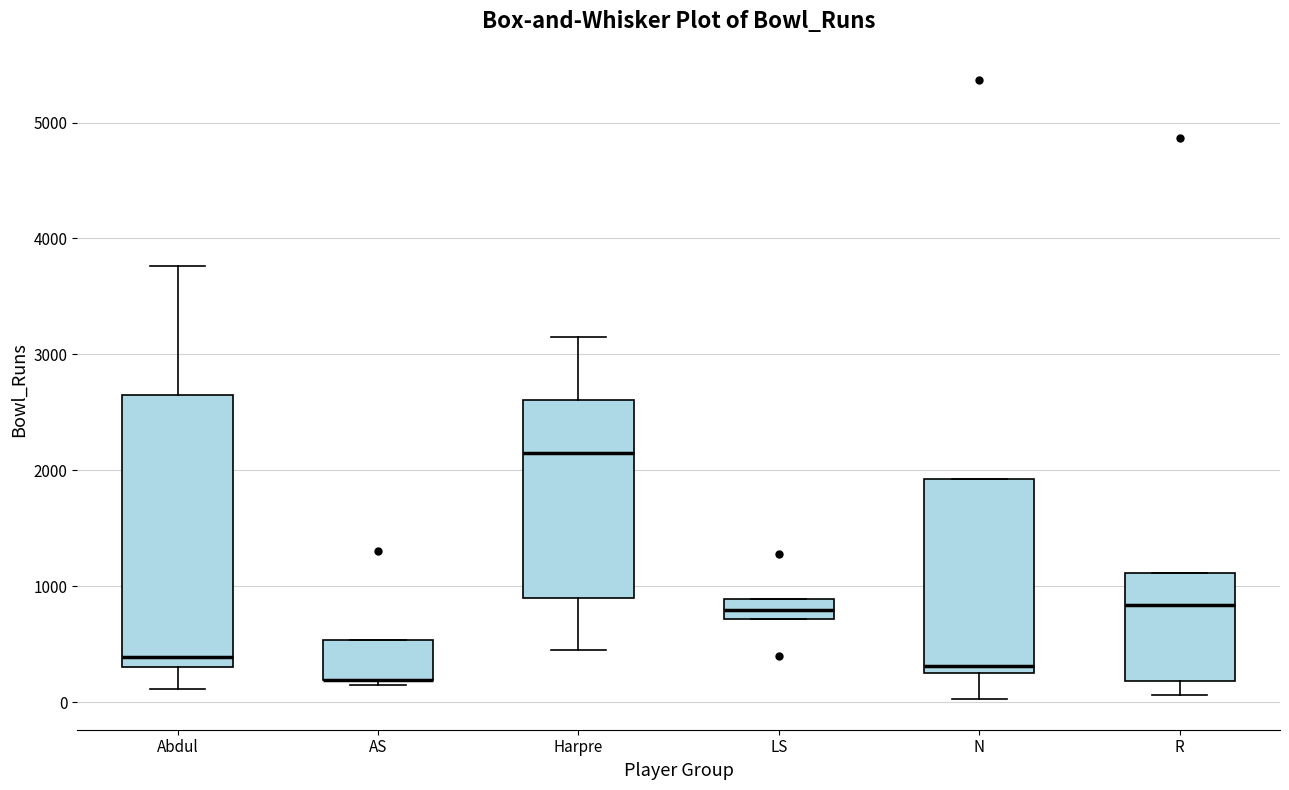

Comparing the boxes themselves (not the whiskers), which one is the tallest?

Abdul